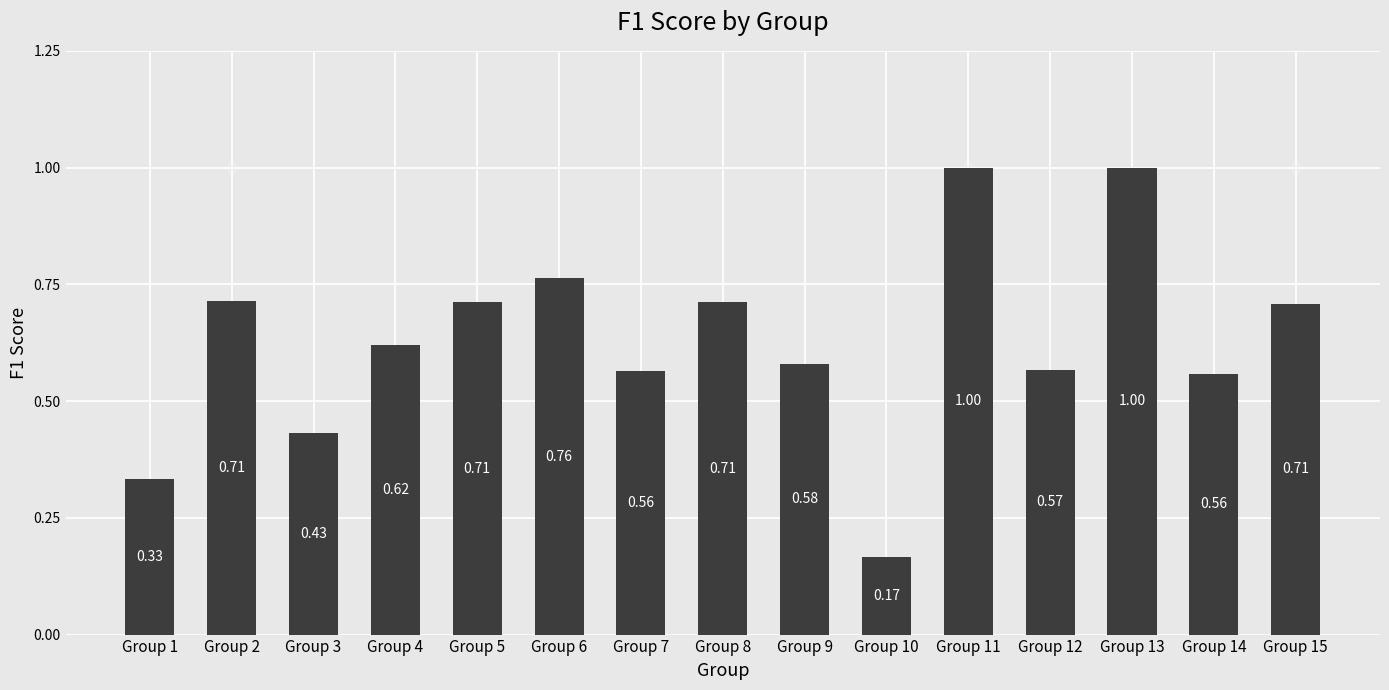

True or false: the data shows 1.2 at Group 8.

False